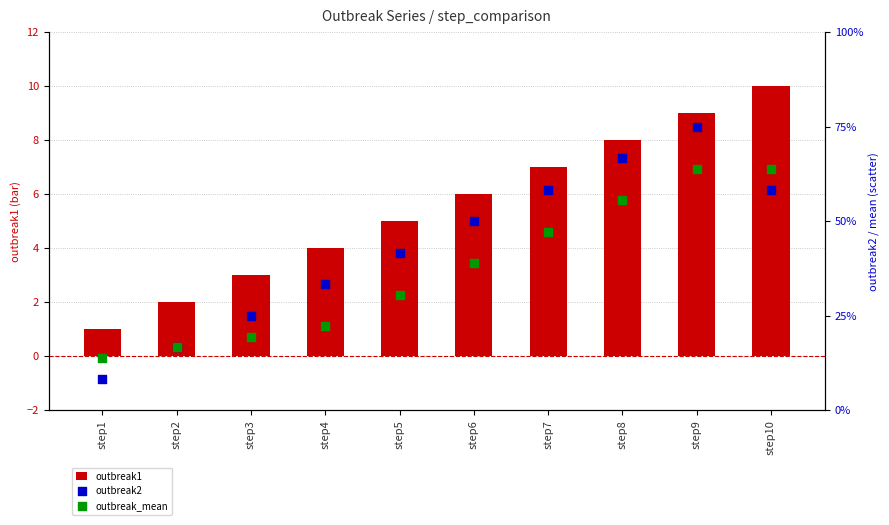

At which category is the sum across all series the highest?

step9